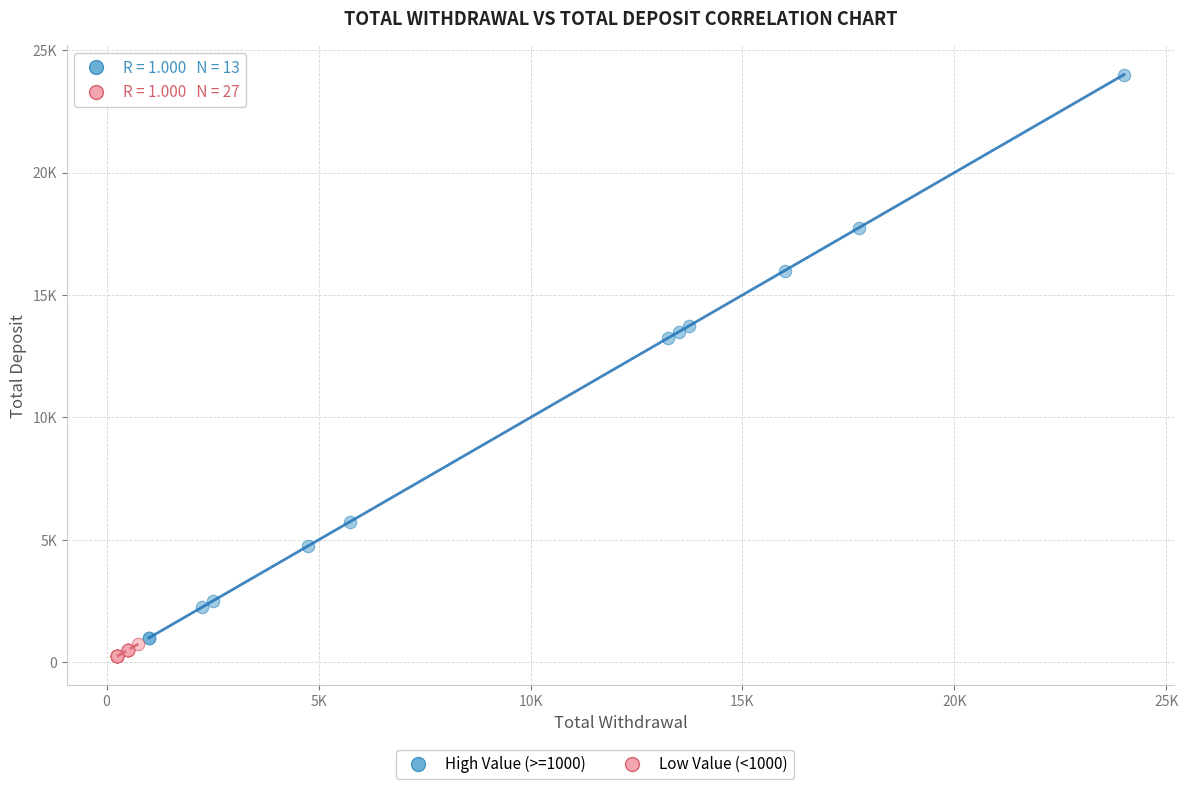

Which series has the largest Y range (max minus min)?

High Value (>=1000)